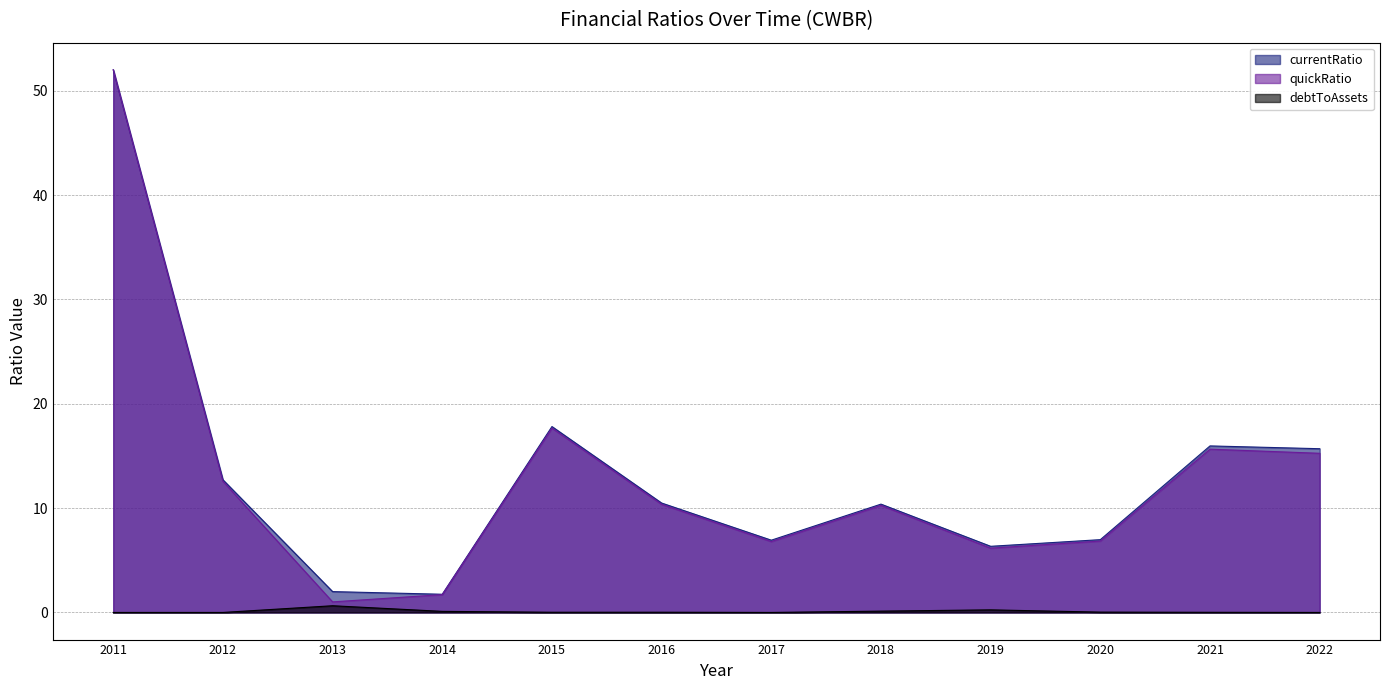

Which series has the widest spread of values?

quickRatio